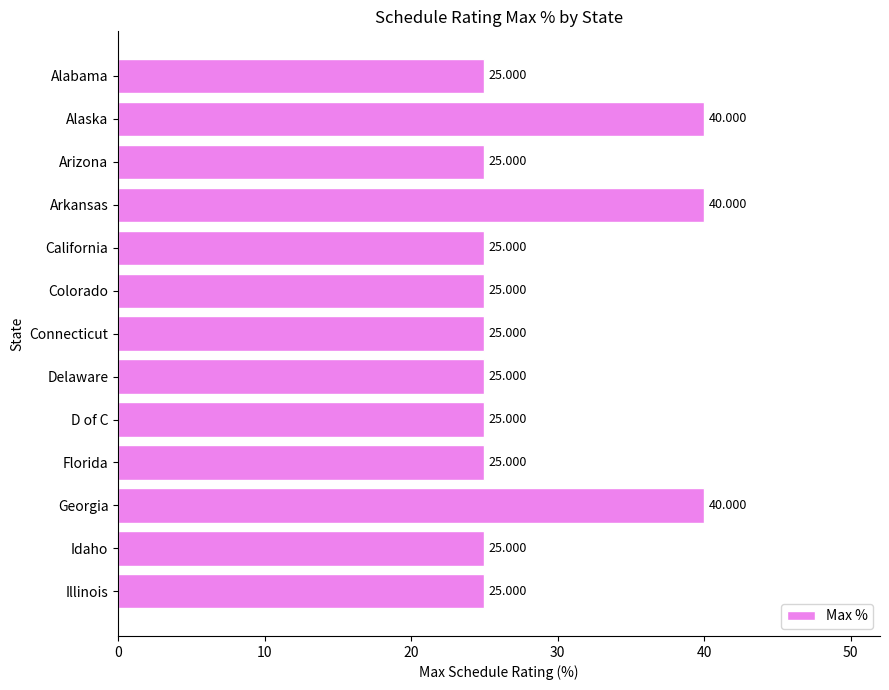

Which has a higher value, Florida or Georgia?

Georgia